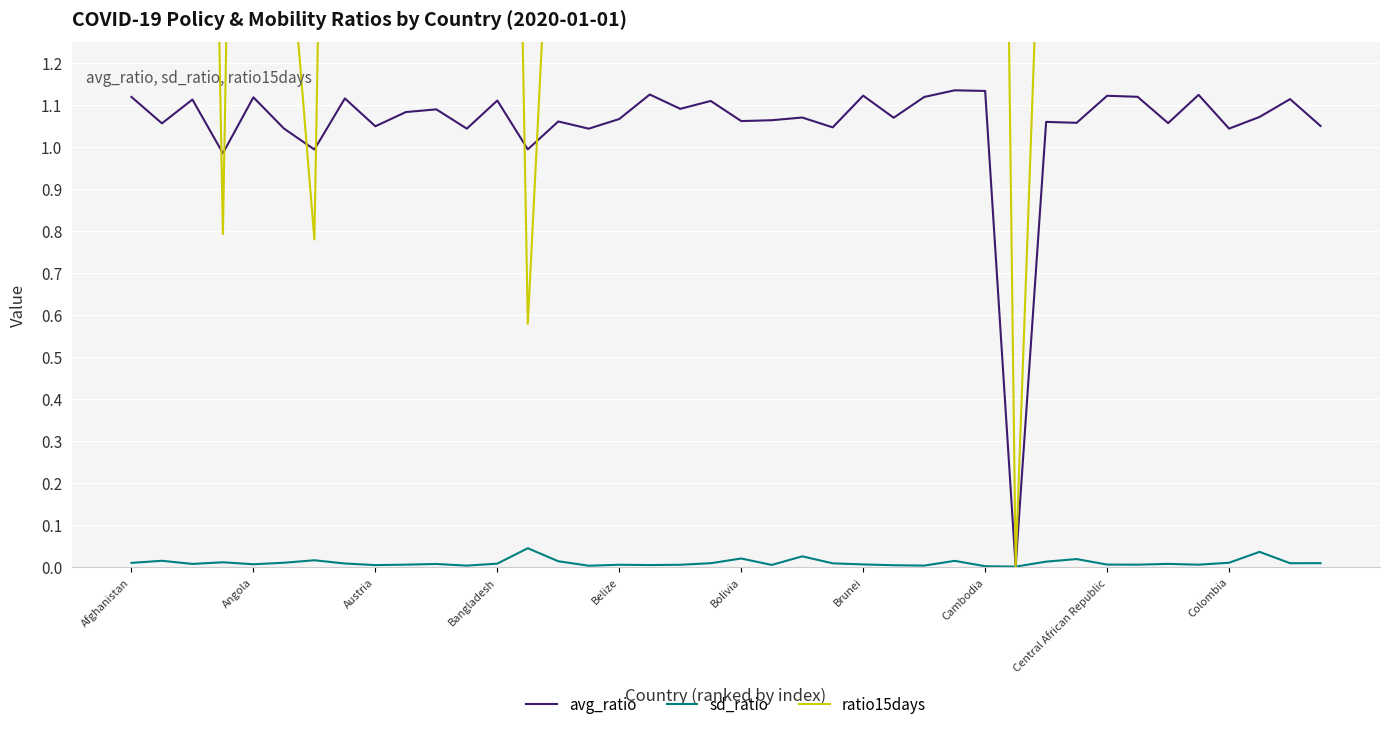

How many positive values does the ratio15days series have?

39